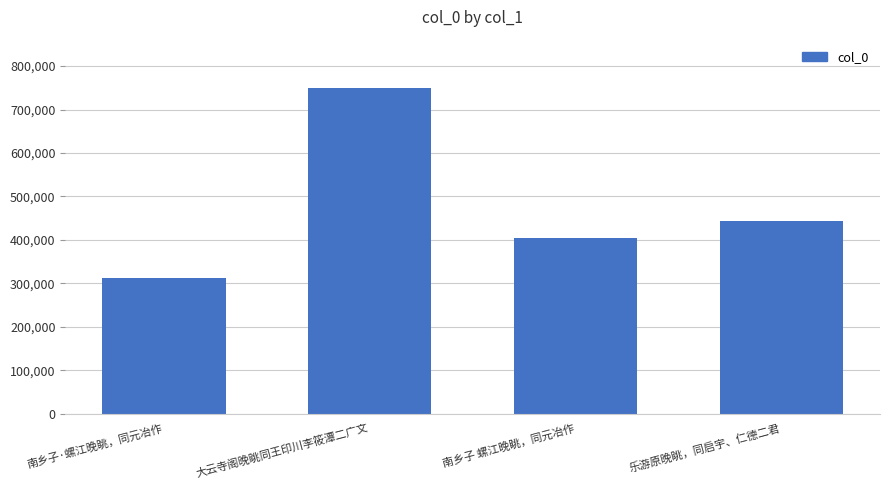

What is the label of the 1st bar from the right?

乐游原晚眺，同启宇、仁德二君